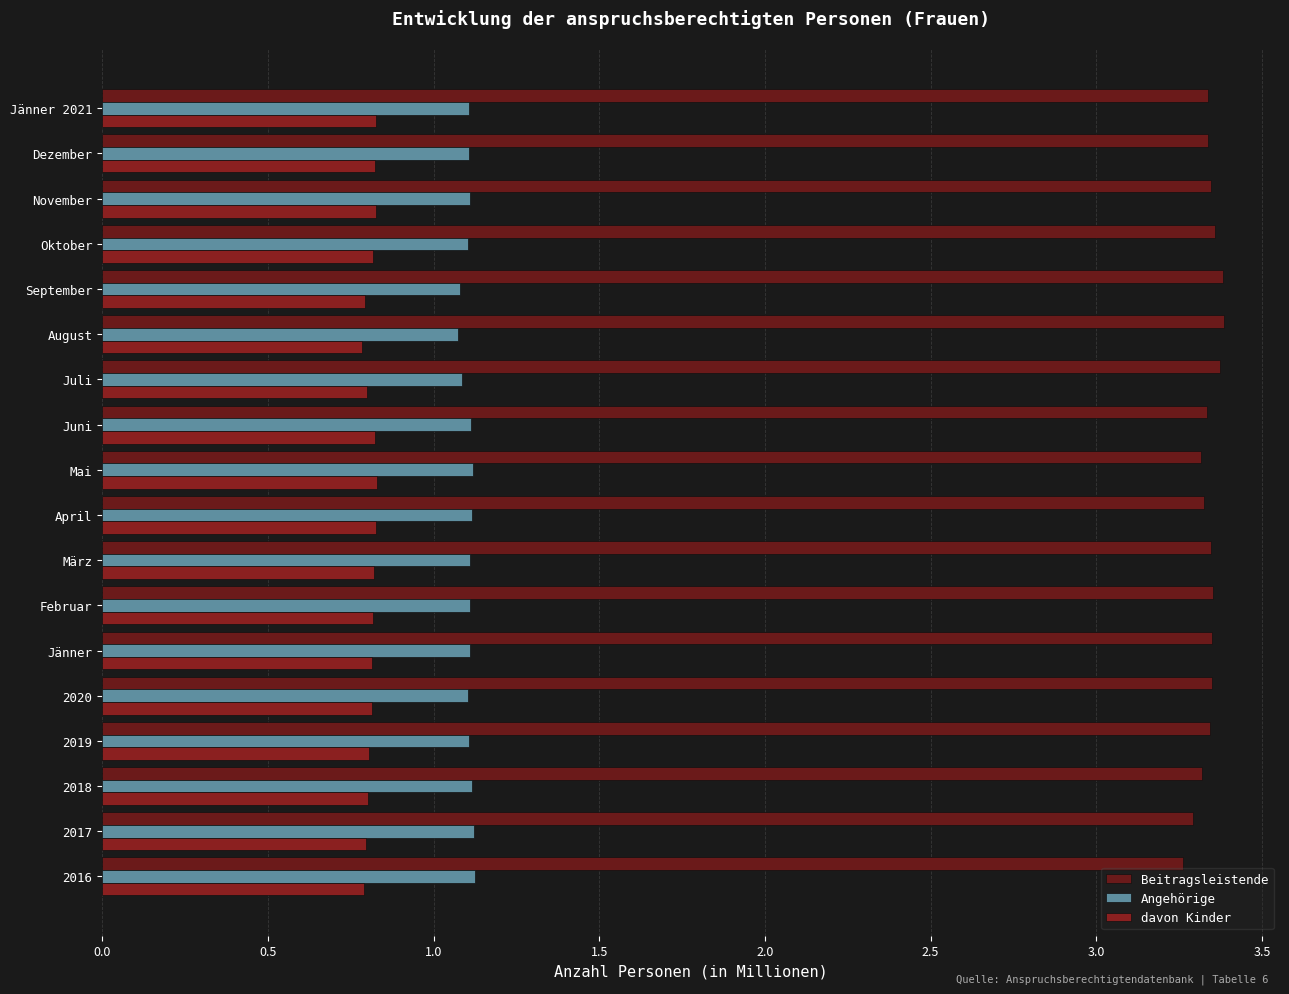

Count the number of data series in this chart.

3